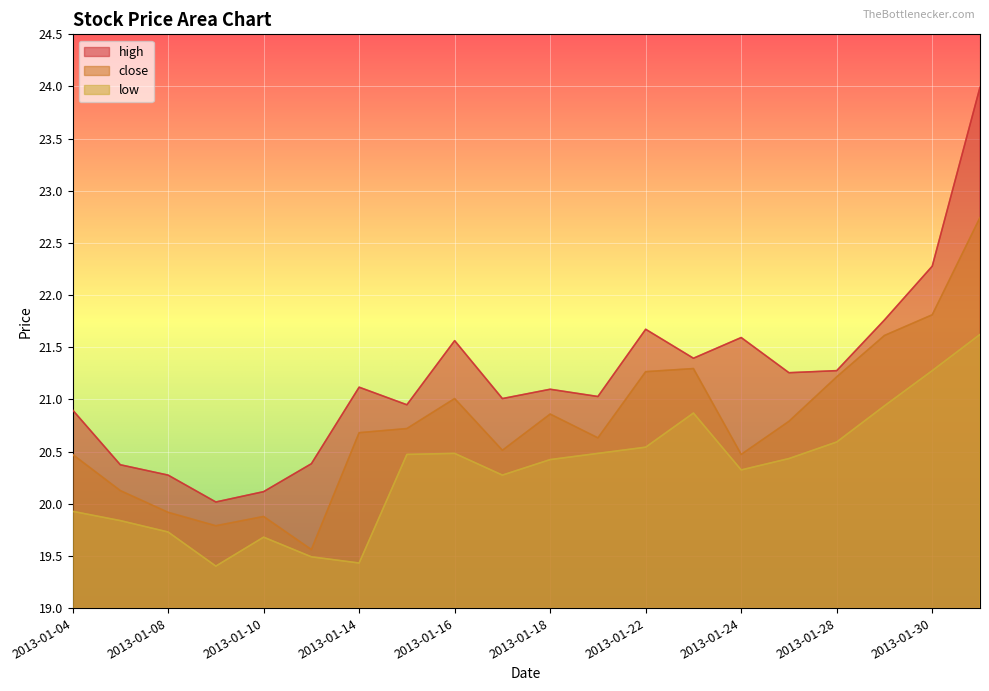

Reading left to right, transcribe all the data shown in this chart.

close: 2013-01-04=20.5	2013-01-07=20.1	2013-01-08=19.9	2013-01-09=19.8	2013-01-10=19.9	2013-01-11=19.6	2013-01-14=20.7	2013-01-15=20.7	2013-01-16=21.0	2013-01-17=20.5	2013-01-18=20.9	2013-01-21=20.6	2013-01-22=21.3	2013-01-23=21.3	2013-01-24=20.5	2013-01-25=20.8	2013-01-28=21.2	2013-01-29=21.6	2013-01-30=21.8	2013-01-31=22.7
high: 2013-01-04=20.9	2013-01-07=20.4	2013-01-08=20.3	2013-01-09=20.0	2013-01-10=20.1	2013-01-11=20.4	2013-01-14=21.1	2013-01-15=20.9	2013-01-16=21.6	2013-01-17=21.0	2013-01-18=21.1	2013-01-21=21.0	2013-01-22=21.7	2013-01-23=21.4	2013-01-24=21.6	2013-01-25=21.3	2013-01-28=21.3	2013-01-29=21.8	2013-01-30=22.3	2013-01-31=24.0
low: 2013-01-04=19.9	2013-01-07=19.8	2013-01-08=19.7	2013-01-09=19.4	2013-01-10=19.7	2013-01-11=19.5	2013-01-14=19.4	2013-01-15=20.5	2013-01-16=20.5	2013-01-17=20.3	2013-01-18=20.4	2013-01-21=20.5	2013-01-22=20.5	2013-01-23=20.9	2013-01-24=20.3	2013-01-25=20.4	2013-01-28=20.6	2013-01-29=20.9	2013-01-30=21.3	2013-01-31=21.6